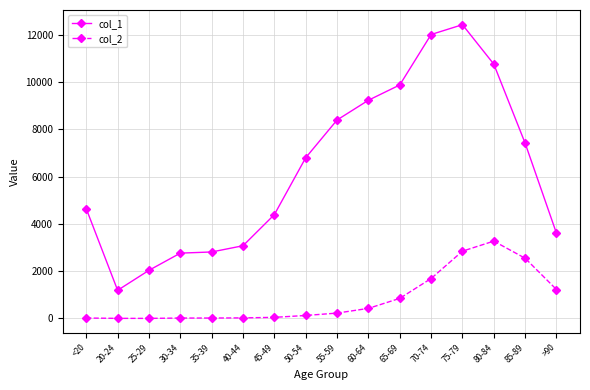

At which category is the sum across all series the highest?

75-79